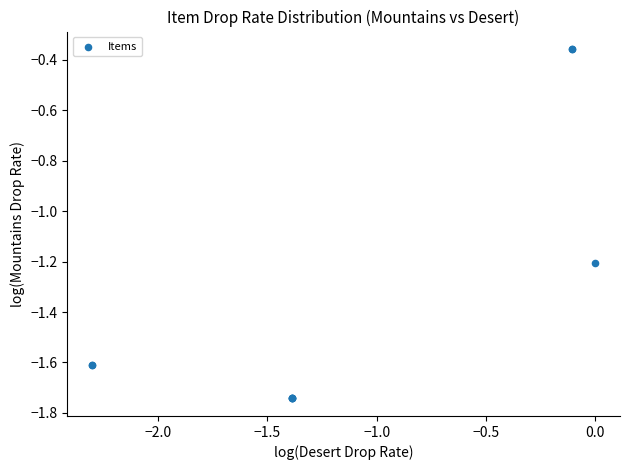

What Y value in the scatter plot is closest to -1?

-1.2